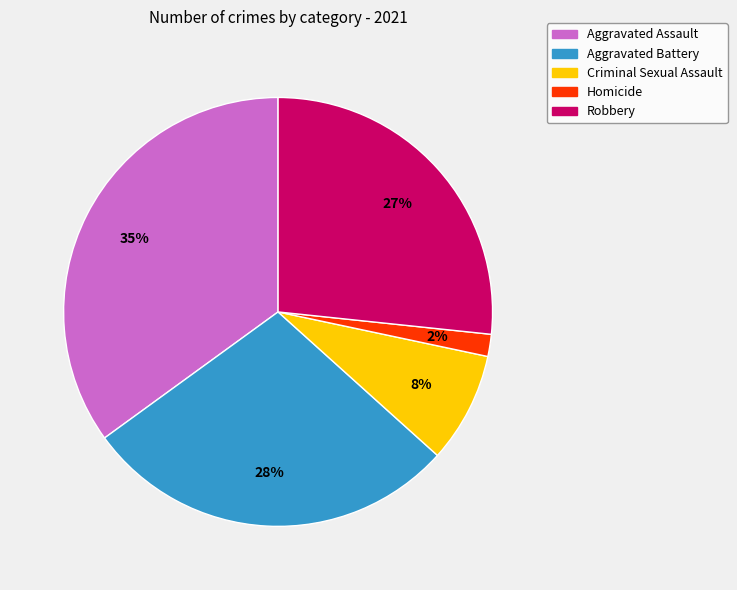

Is there any slice that represents more than half of the pie?

No